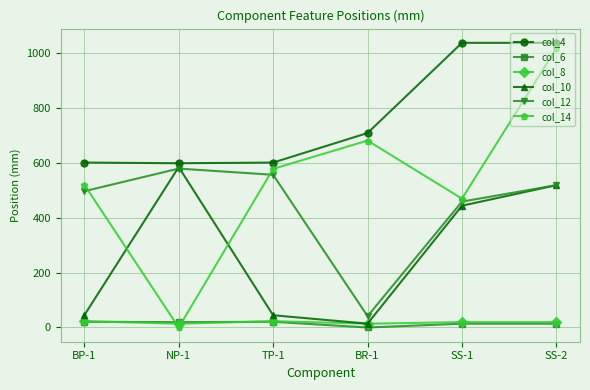

Which series has the widest spread of values?

col_14